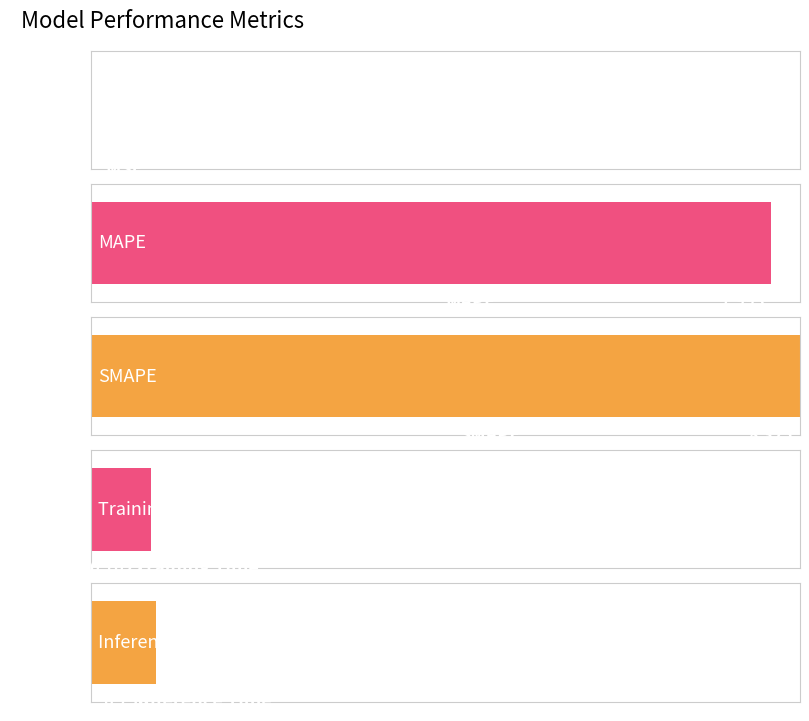

At which category does the chart reach its minimum across all series?

MSE